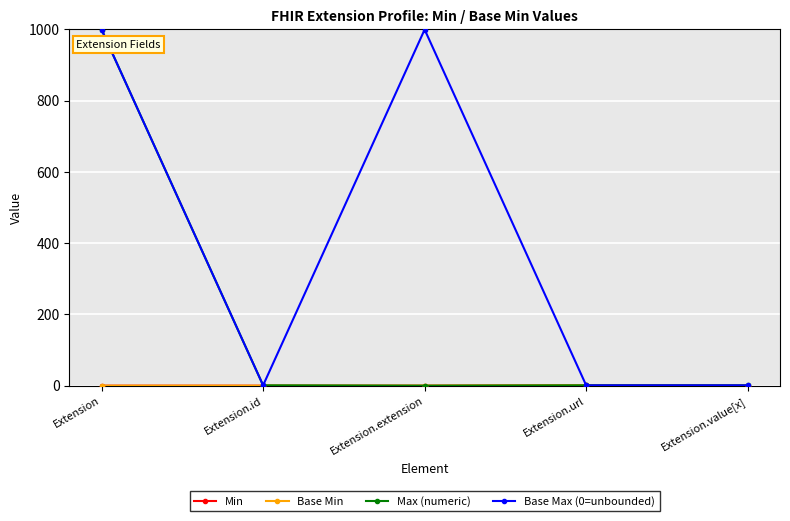

Does the chart display data point markers on the line(s)?

Yes